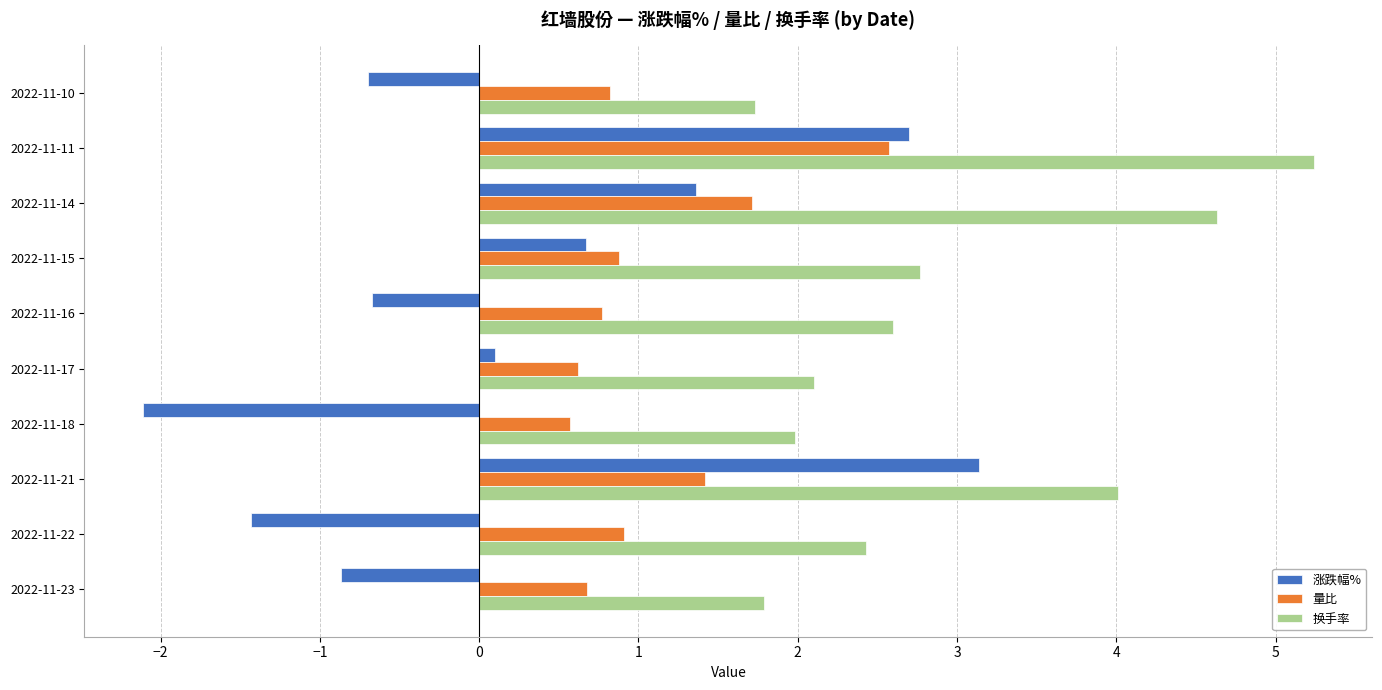

The 涨跌幅% series shows 5.0 at 2022-11-21. True or false?

False